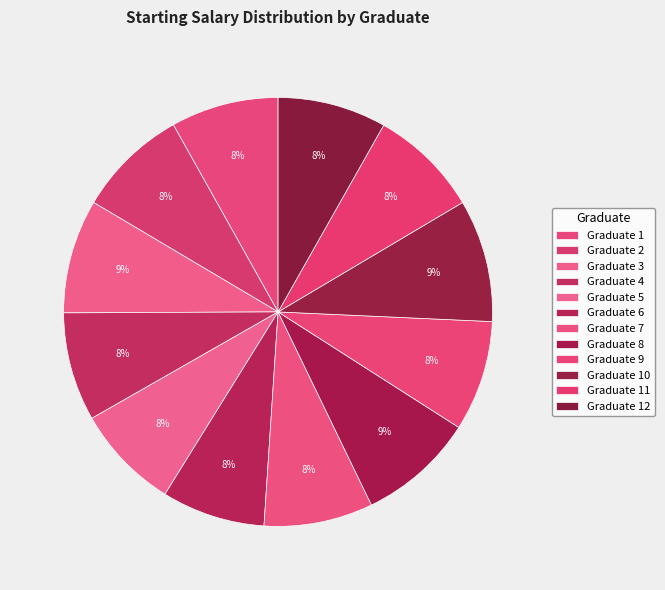

Count the number of slices in the pie.

12